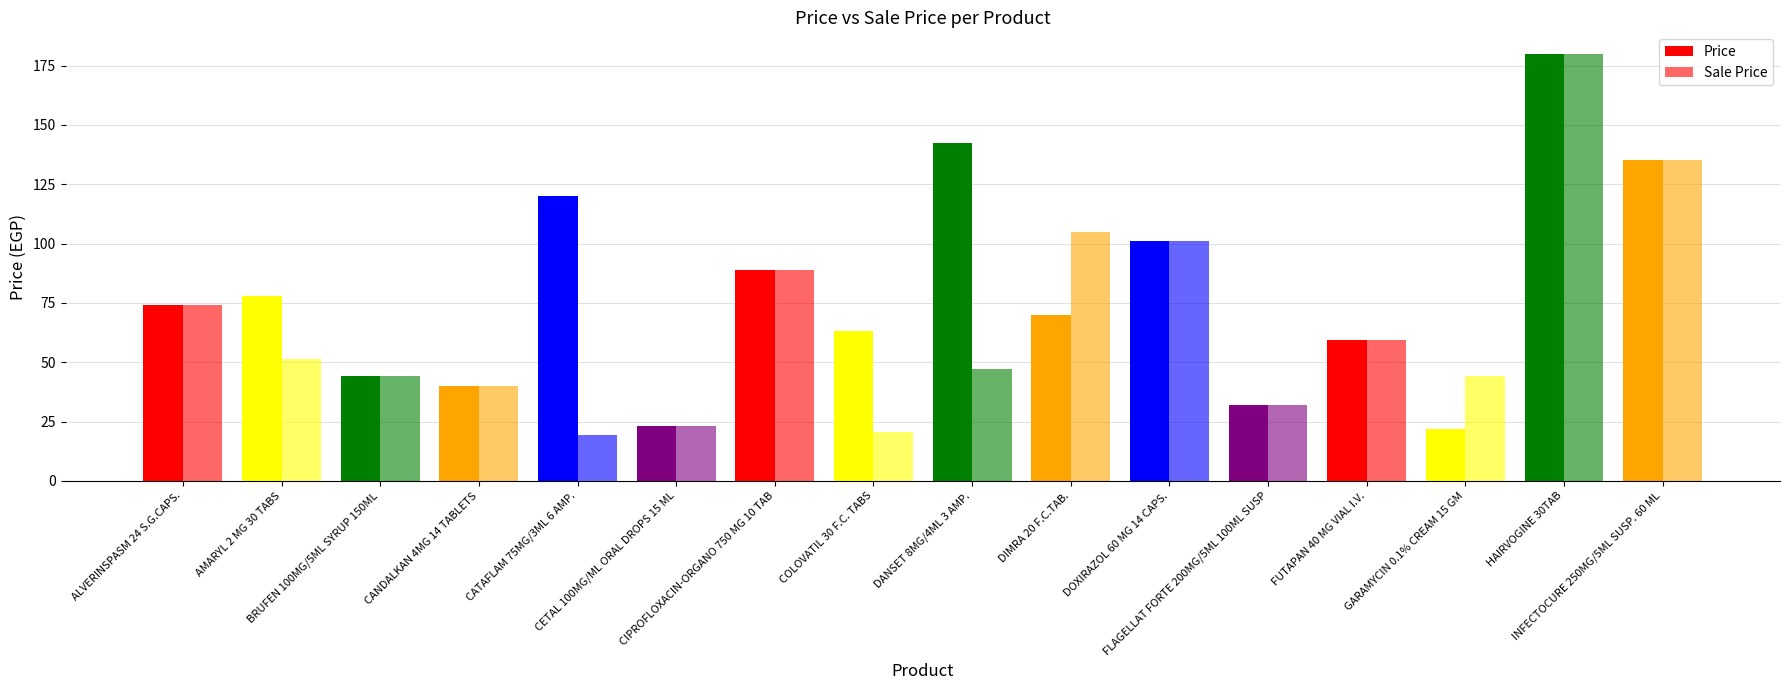

Where is Price nearest to the value 101?

DOXIRAZOL 60 MG 14 CAPS.